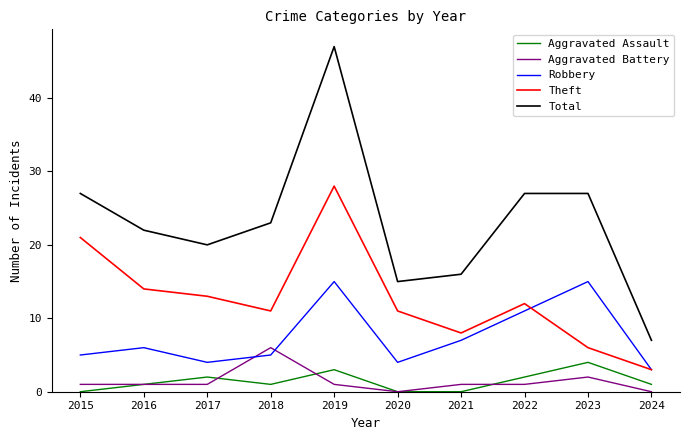

Where does the Theft series first go above 12?

2015